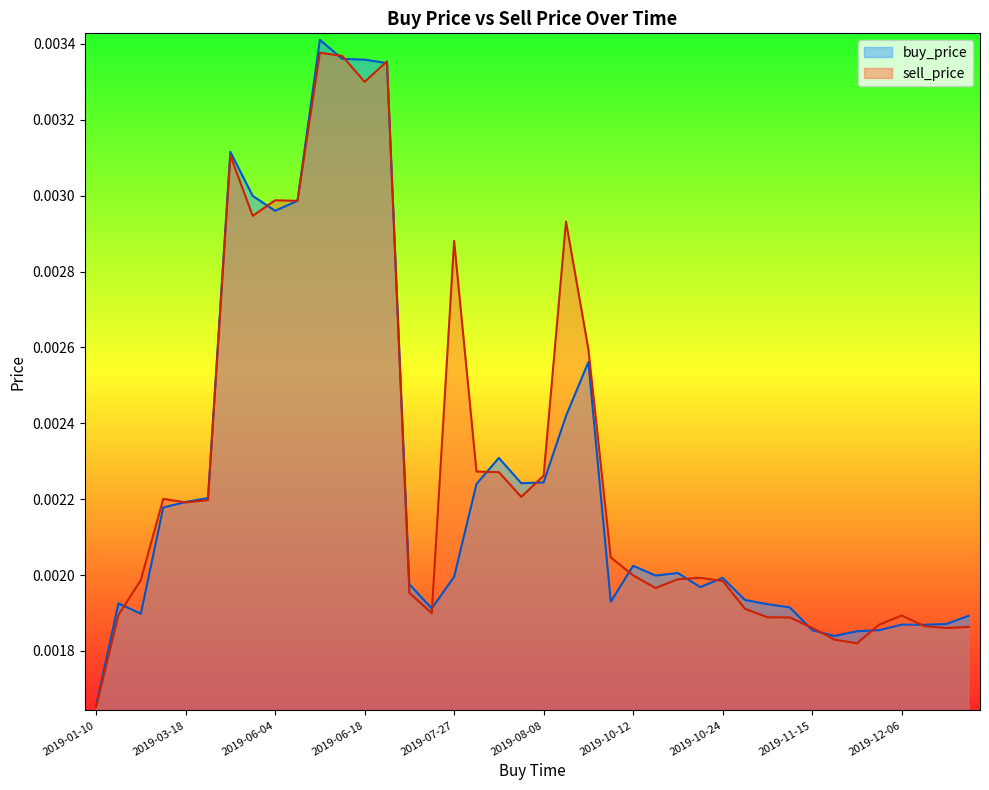

At 2019-10-21, list the series in order from smallest to largest.

buy_price, sell_price